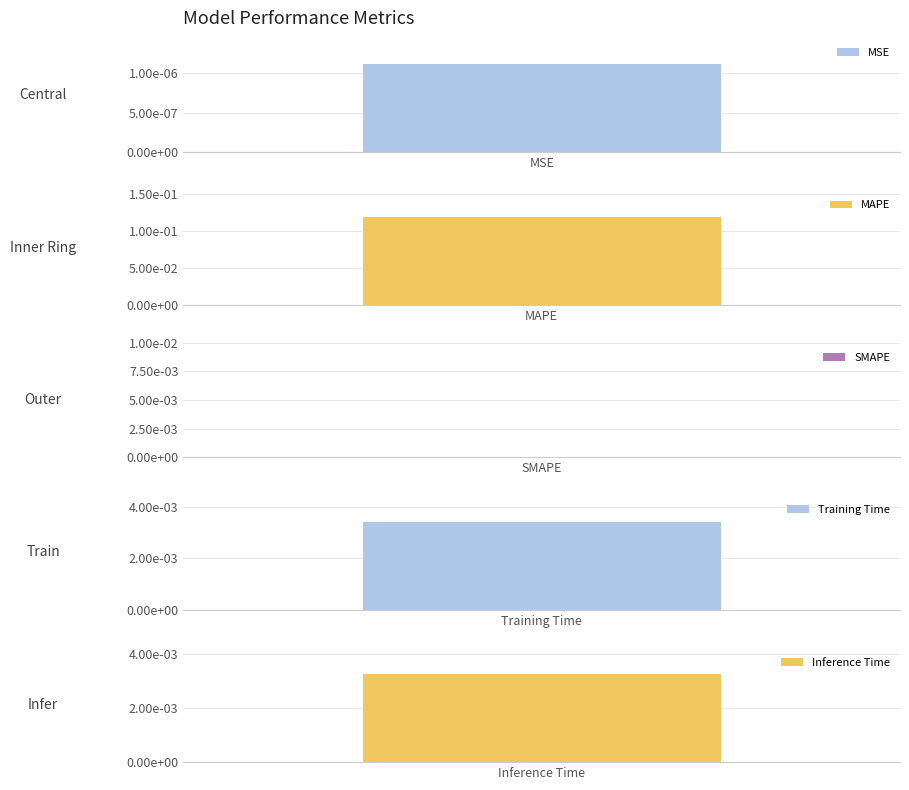

Reading left to right, transcribe all the data shown in this chart.

MSE=0.0	MAPE=0.1	SMAPE=0.0	Training Time=0.0	Inference Time=0.0